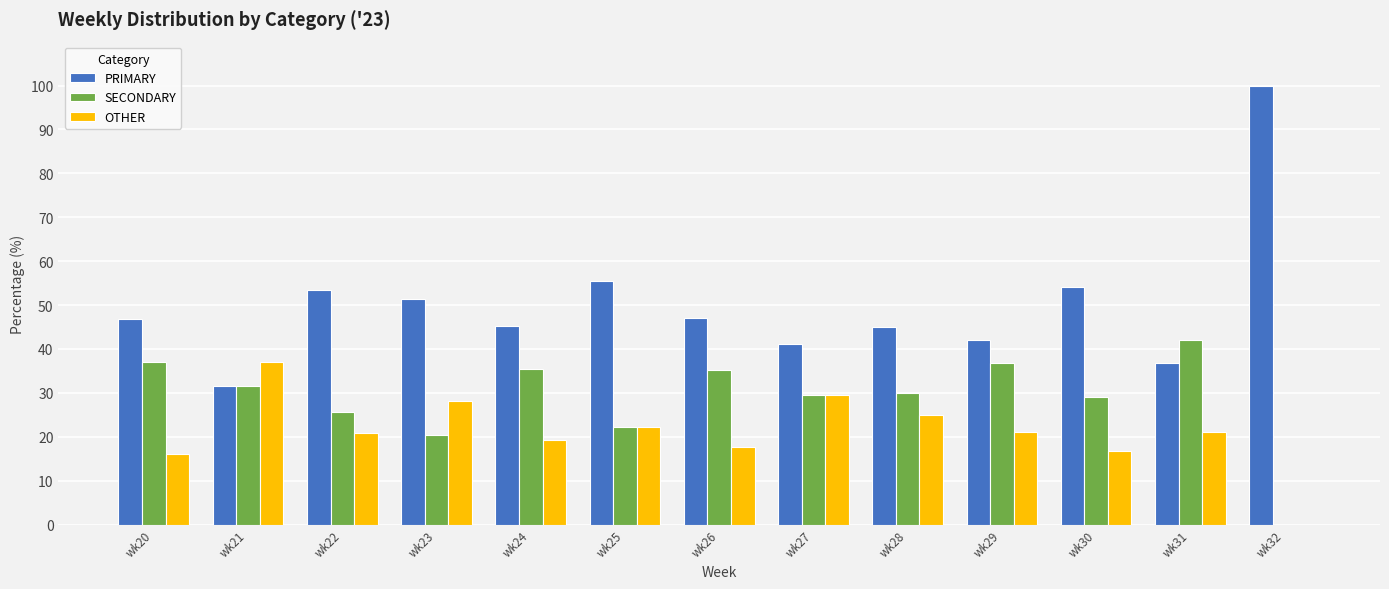

Is it true that SECONDARY equals 10.8 at wk21?

False